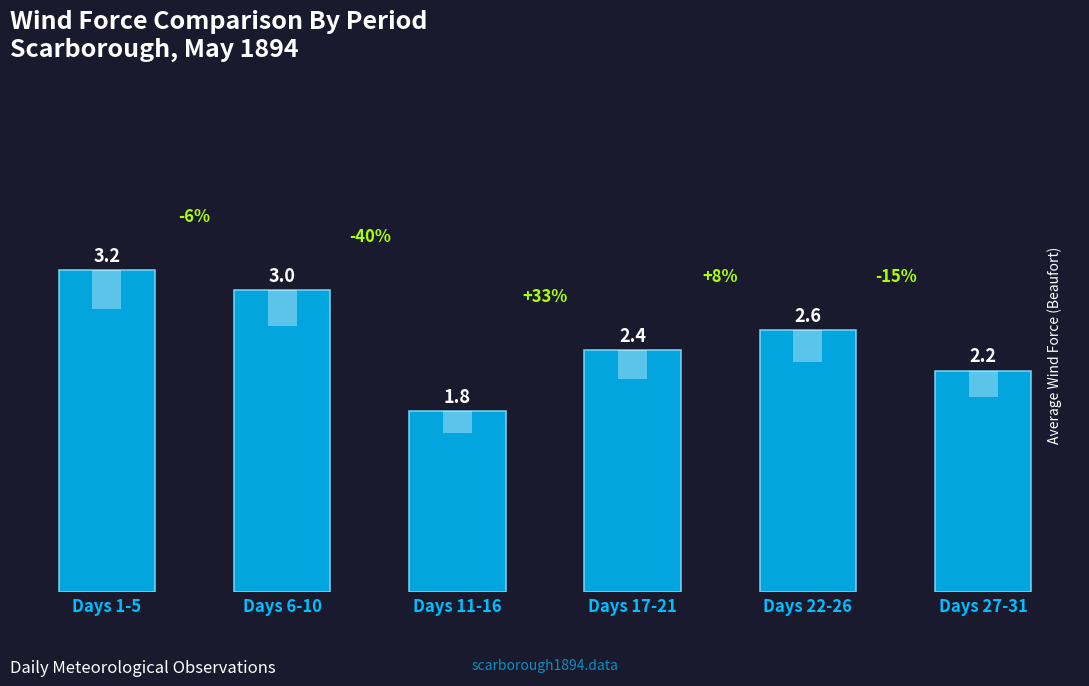

Does the chart contain any negative values?

No